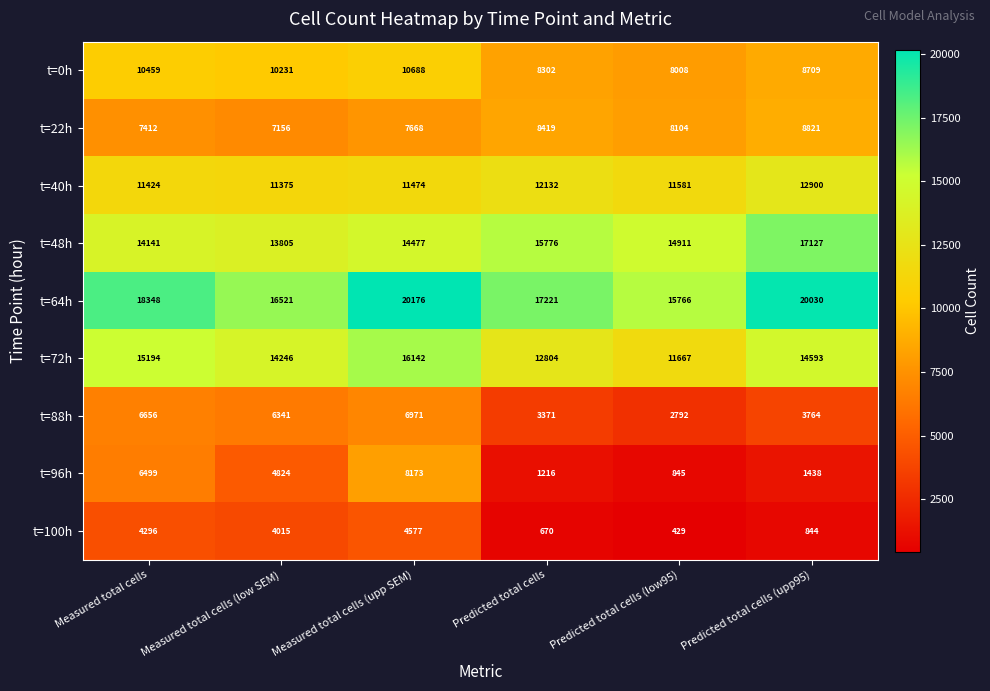

Is it true that t=64h equals 16521 at Measured total cells (low SEM)?

True